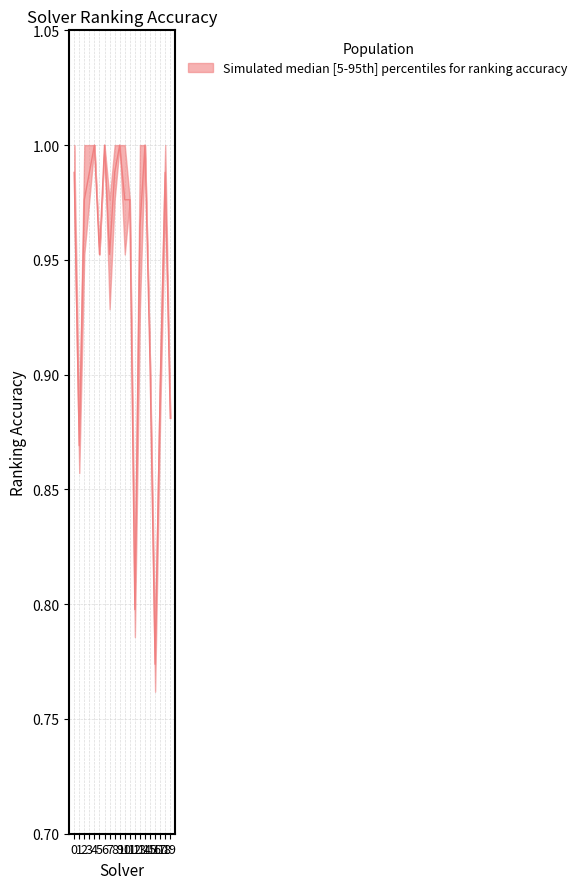

Reading left to right, list all the values displayed in this chart.

1.0	0.9	1.0	1.0	1.0	1.0	1.0	1.0	1.0	1.0	1.0	1.0	0.8	1.0	1.0	0.9	0.8	0.9	1.0	0.9